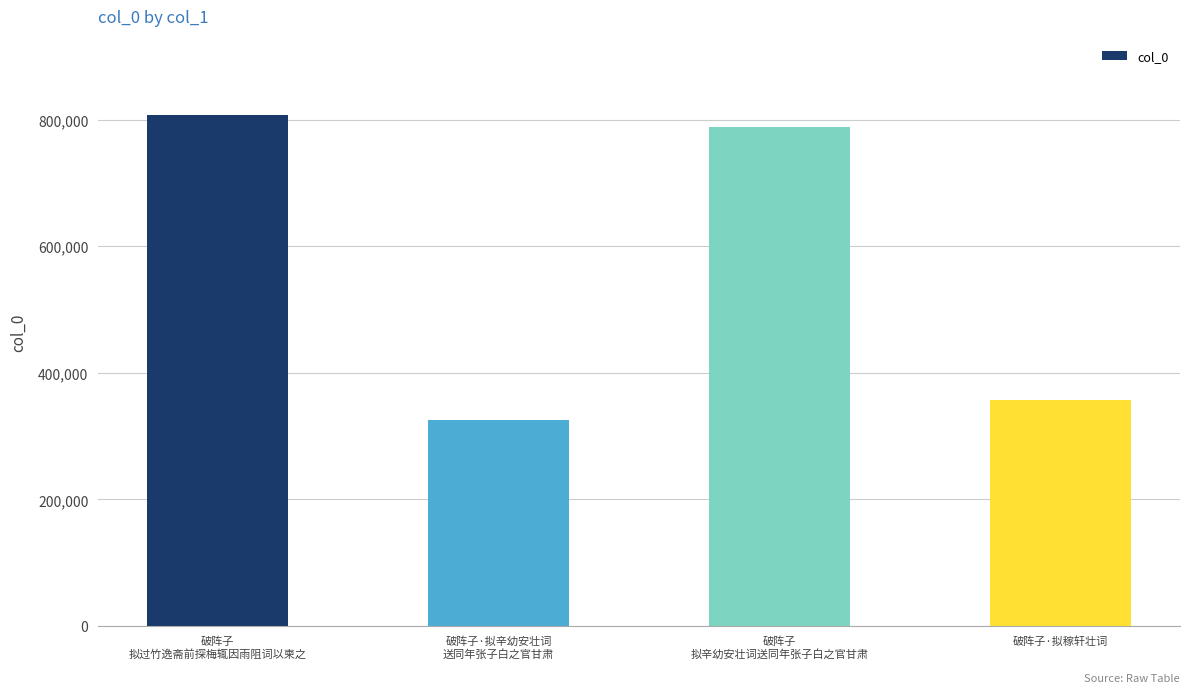

True or false: the data shows 510603 at 破阵子
拟过竹逸斋前探梅辄因雨阻词以柬之.

False